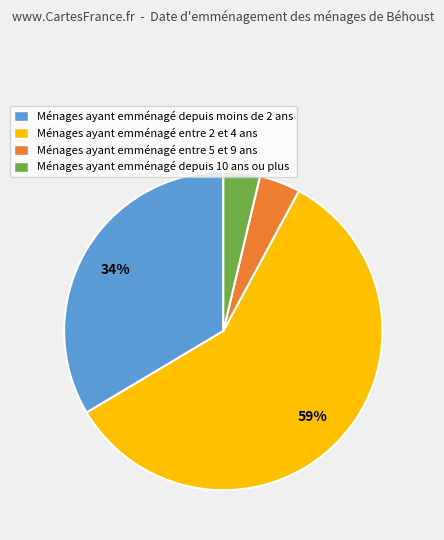

To the nearest percent, what percentage of the pie is Ménages ayant emménagé depuis moins de 2 ans?

34%